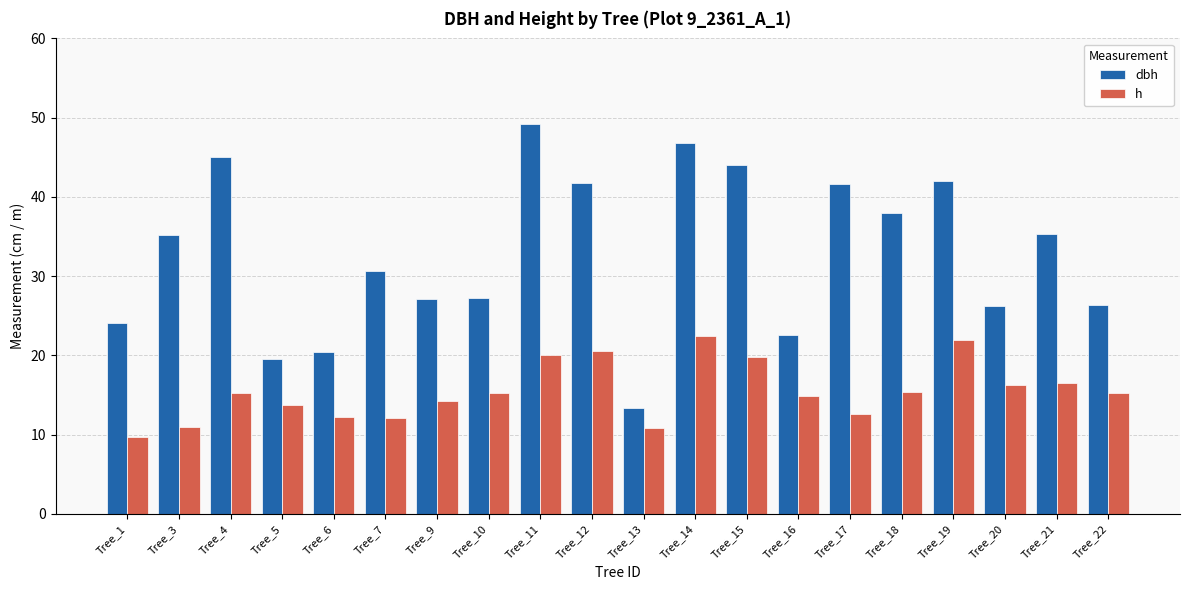

Which series has the largest range (max minus min)?

dbh